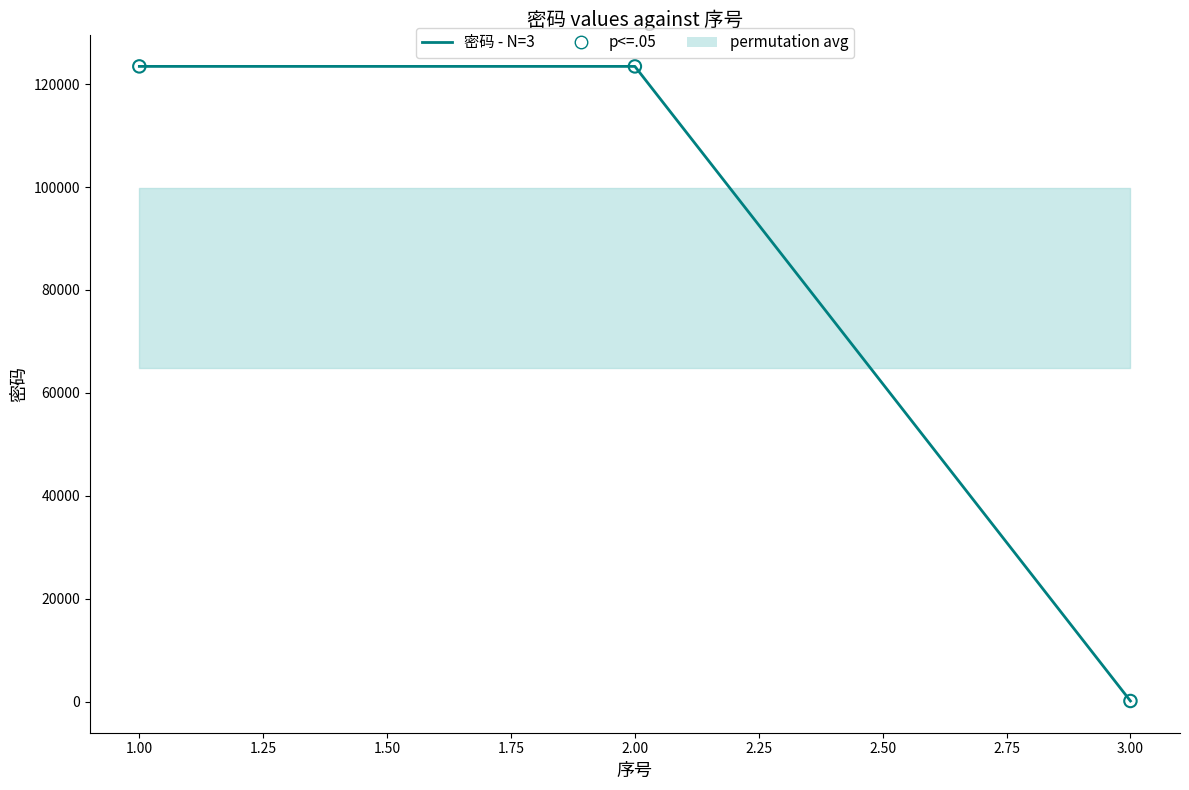

At how many categories does at least one series exceed 16762?

2